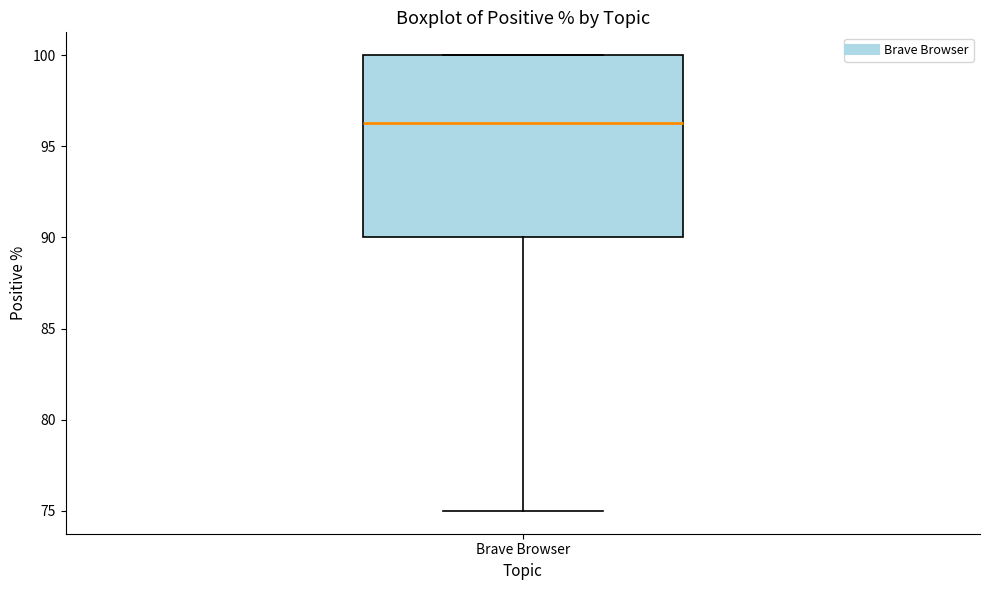

Read this box plot against the y-axis: the position of the median line, the range covered by the box, and the ends of both whiskers. The values are not printed on the chart, so give them approximately, as read against the axis.

median 96.5, box 90.0 to 100.0, whiskers 75.0 to 100.0